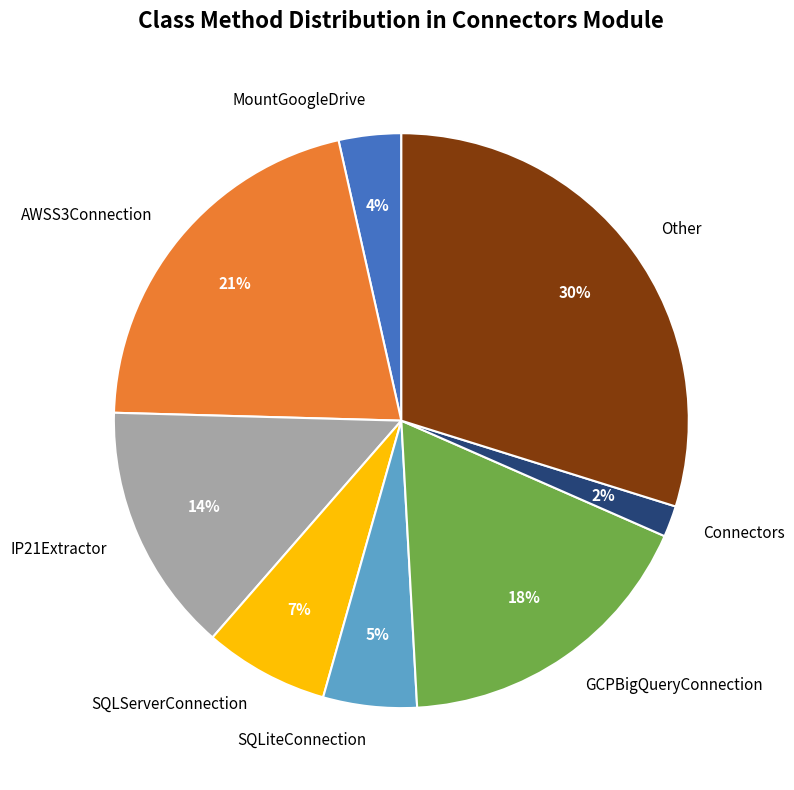

To the nearest percent, what is the difference between the largest and smallest slice percentages?

28%